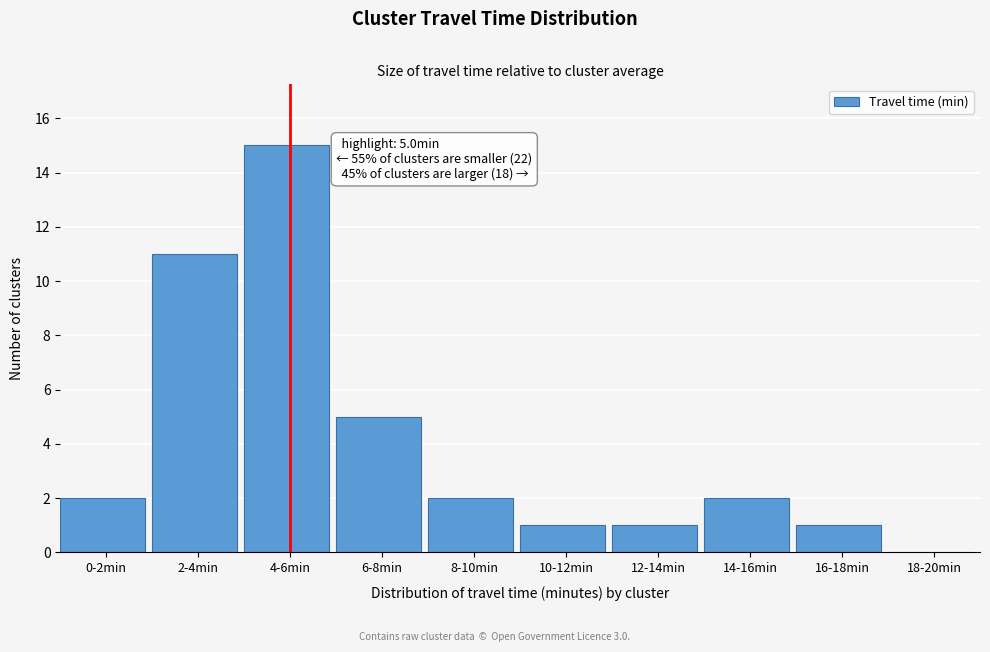

Reading left to right, transcribe all the data shown in this chart.

0-2min=2	2-4min=11	4-6min=15	6-8min=5	8-10min=2	10-12min=1	12-14min=1	14-16min=2	16-18min=1	18-20min=0